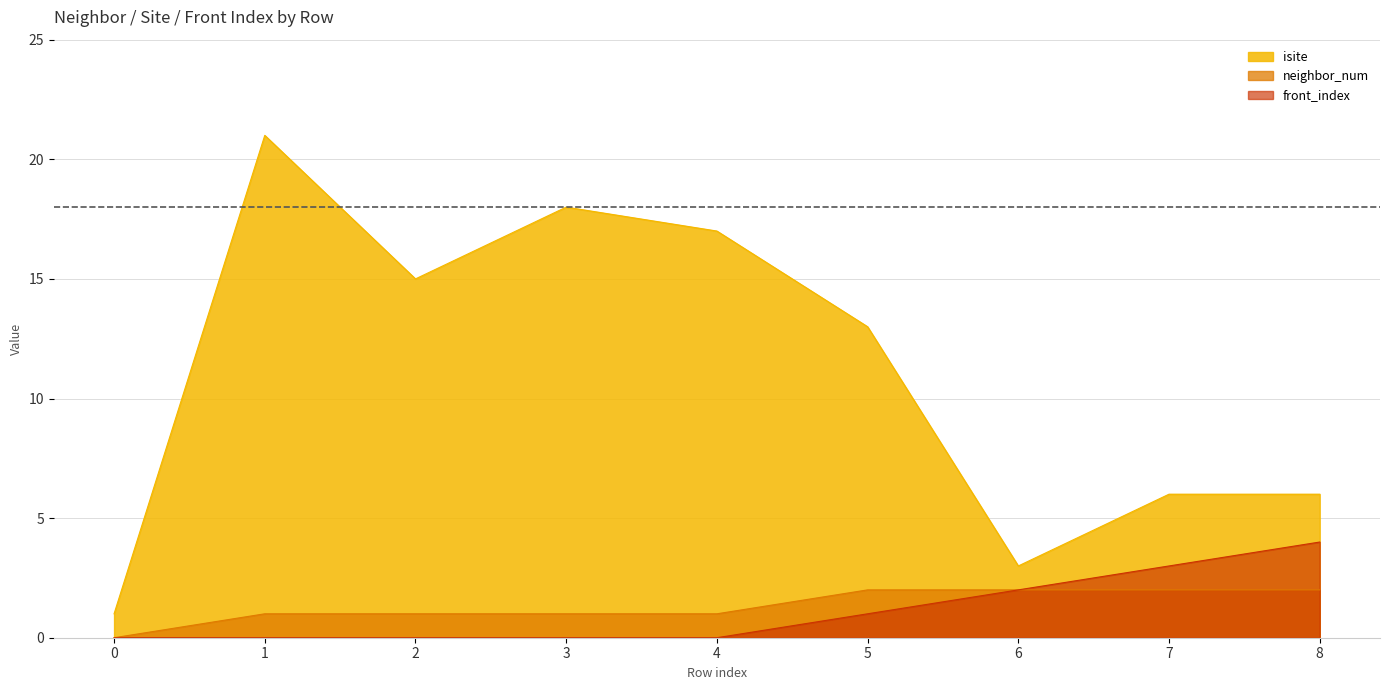

What is the spread (max minus min) of values at 0?

1